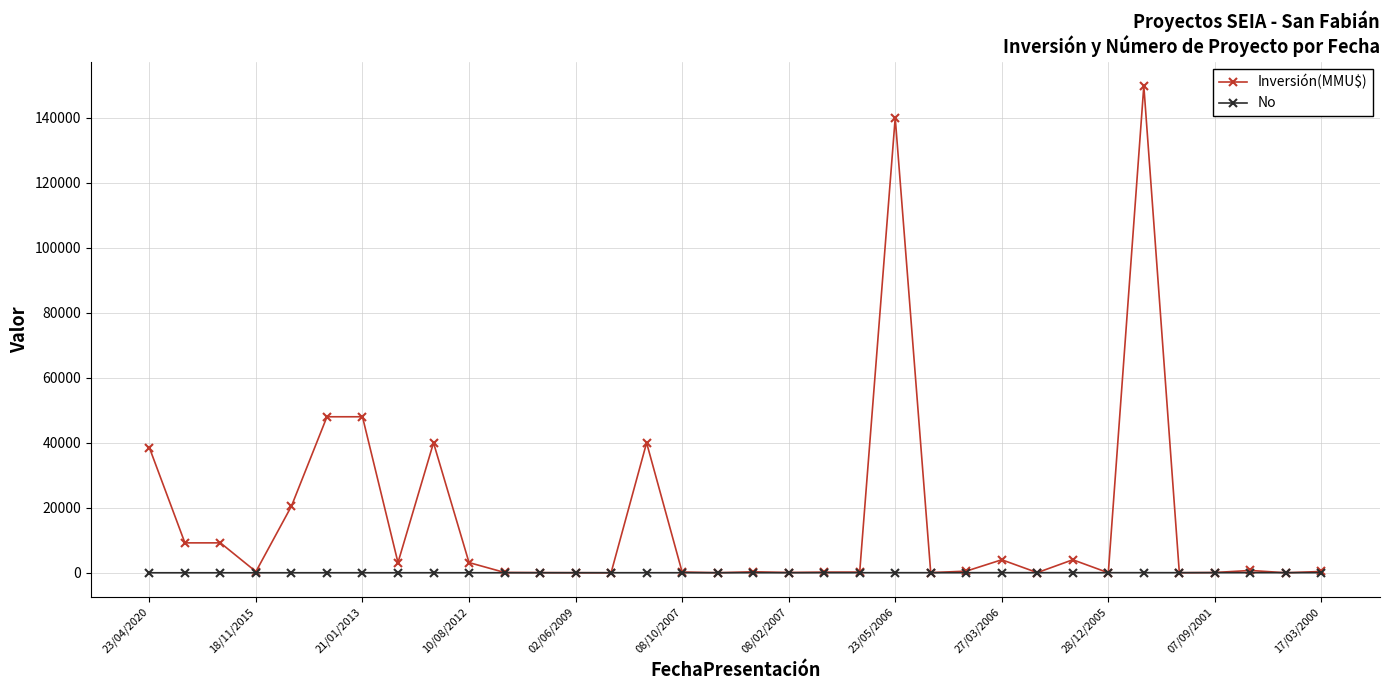

What is the greatest value displayed?

149800